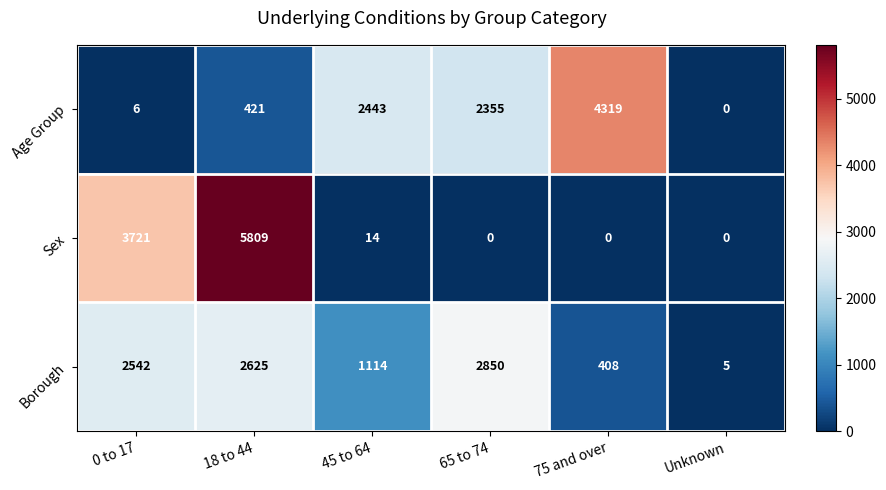

What is the total value across all series at 45 to 64?

3571